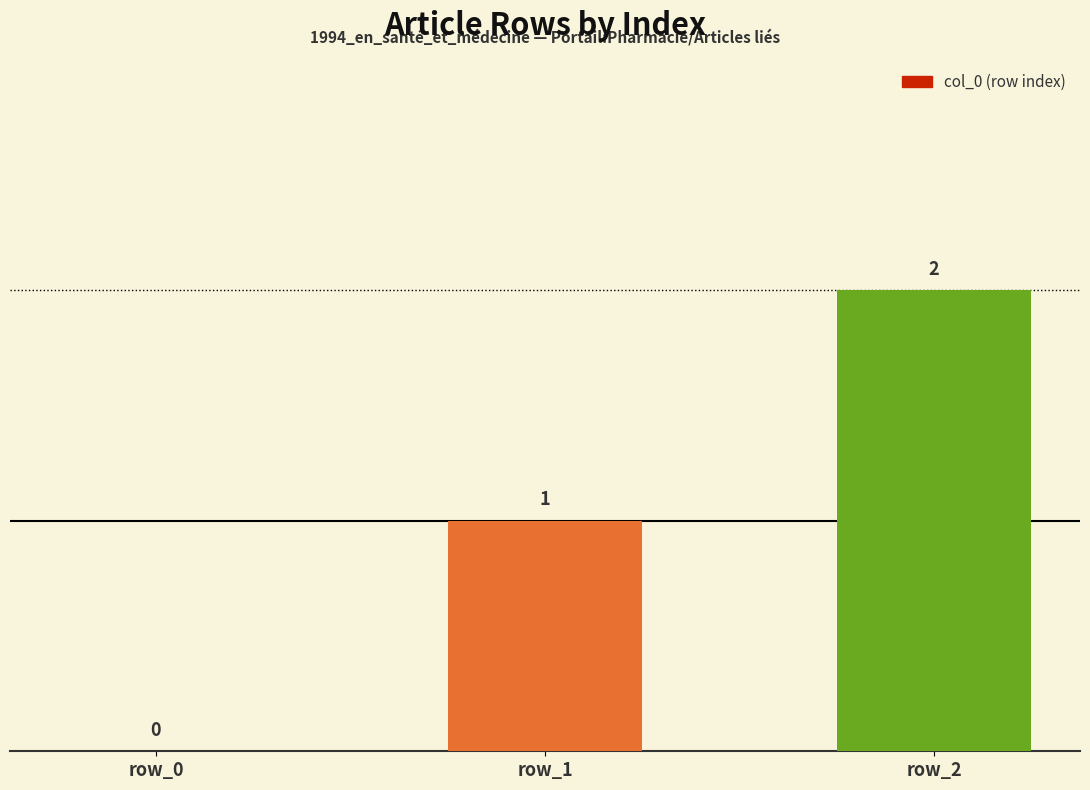

Rank the categories by value from lowest to highest.

row_0, row_1, row_2